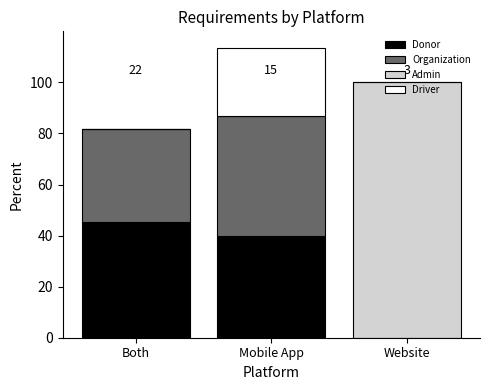

Is it true that Donor equals 45.5 at Both?

True